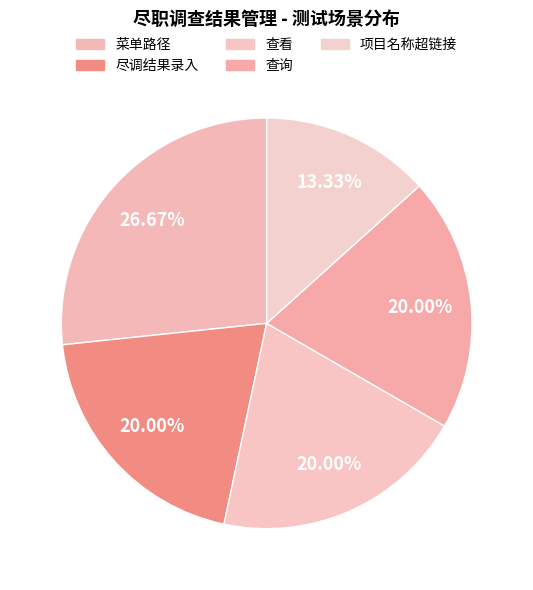

Count the number of slices in the pie.

5